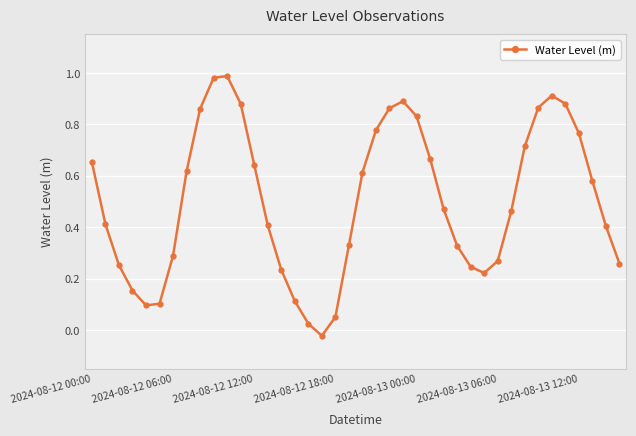

How many interior local valleys (lower than both neighbors) does the data have?

3